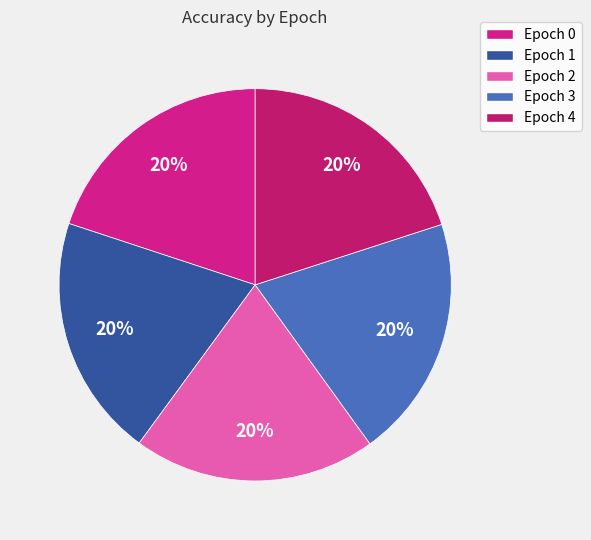

Which slice is the largest?

3